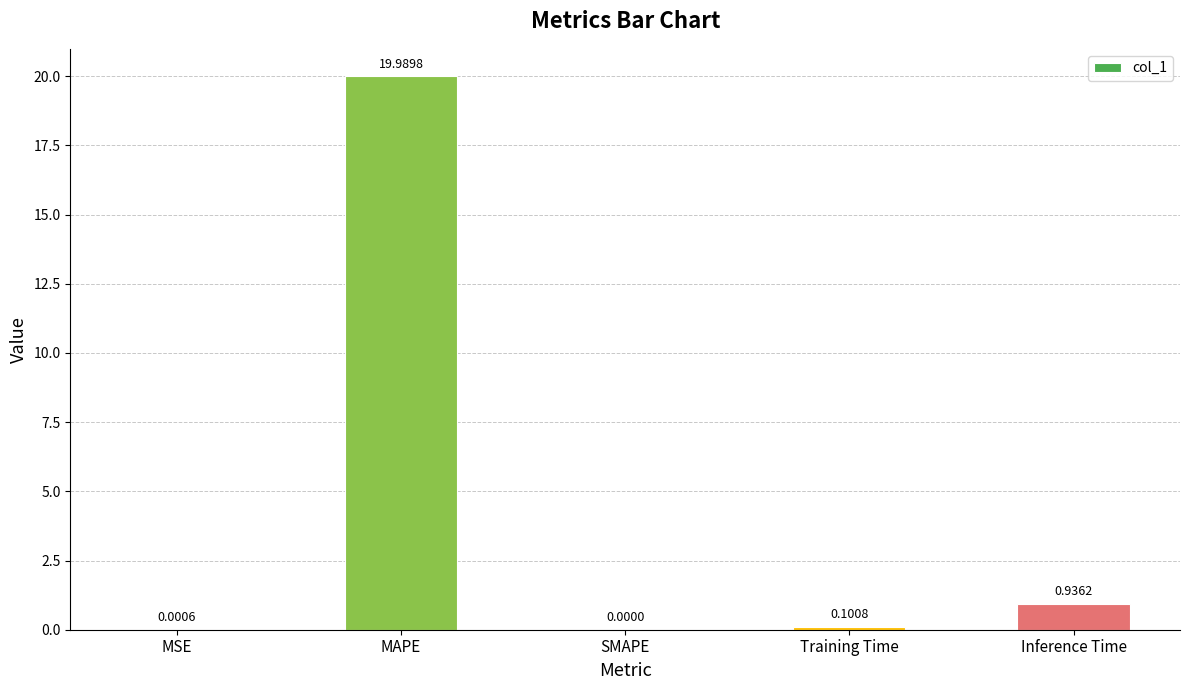

What is the sum of all values?

21.0